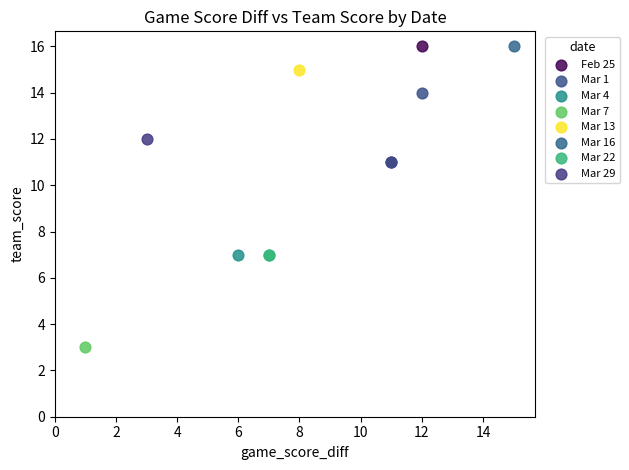

What are all the series names shown in the legend?

Feb 25, Mar 1, Mar 4, Mar 7, Mar 13, Mar 16, Mar 22, Mar 29